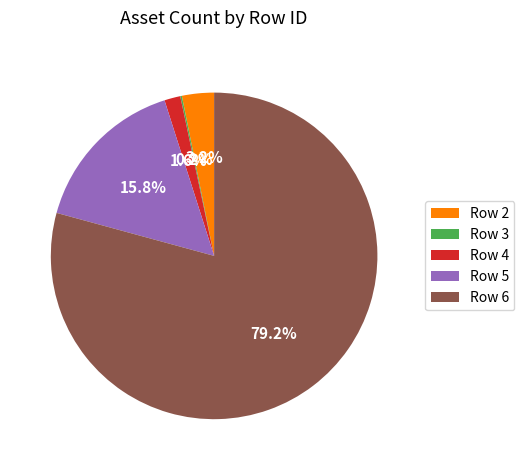

Which category has the biggest portion of the pie?

Row 6